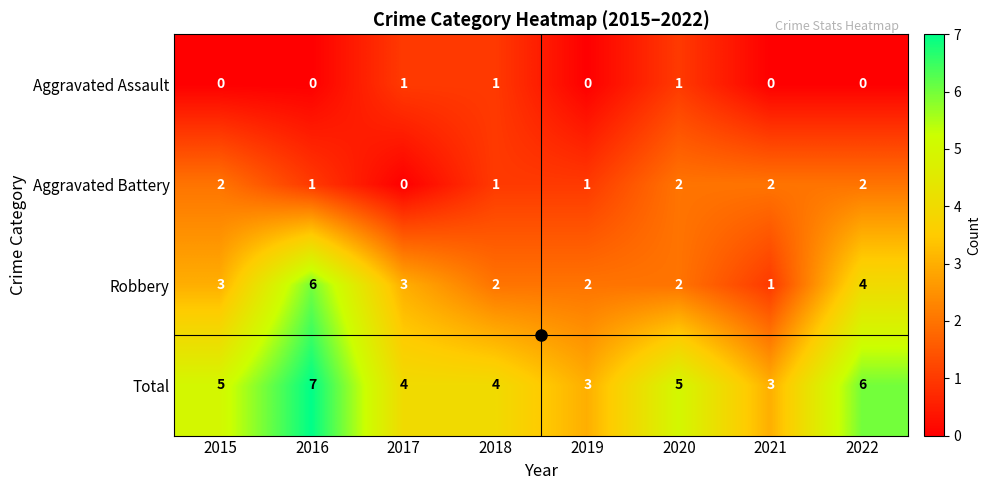

What is the average value of the Total series?

5